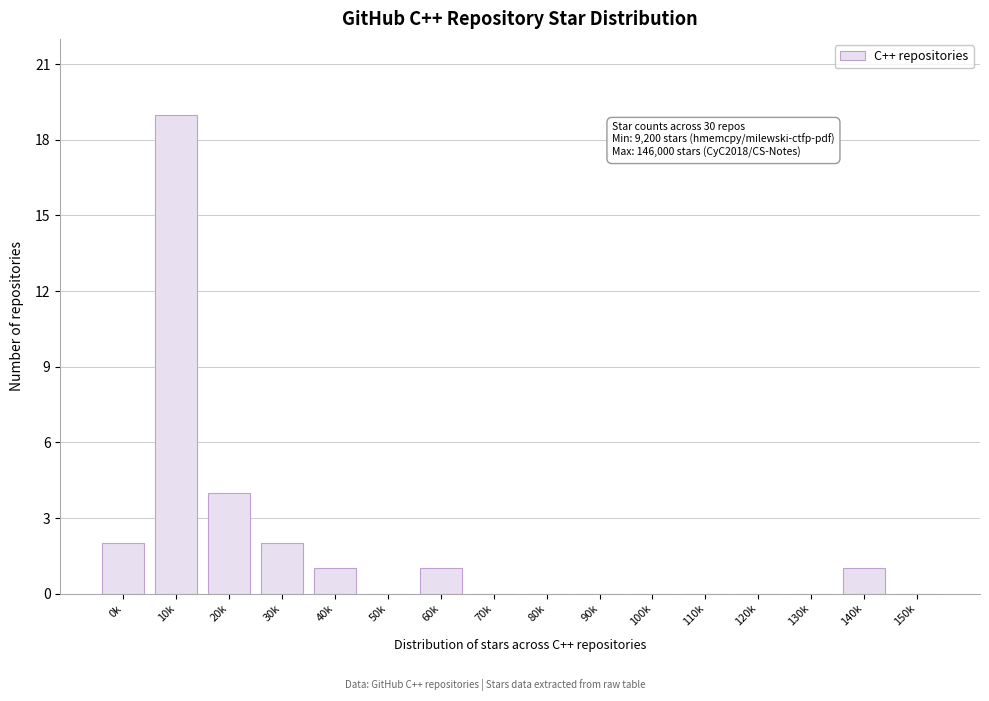

Reading right to left, what are all the values shown in this chart?

150k=0	140k=1	130k=0	120k=0	110k=0	100k=0	90k=0	80k=0	70k=0	60k=1	50k=0	40k=1	30k=2	20k=4	10k=19	0k=2